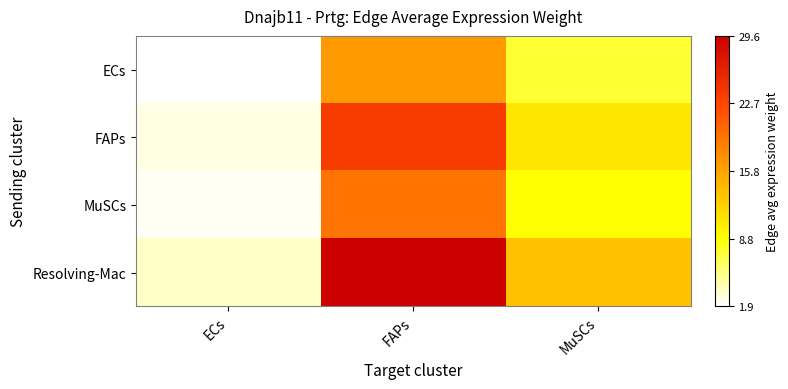

What is the spread (max minus min) of values at ECs?

0.1